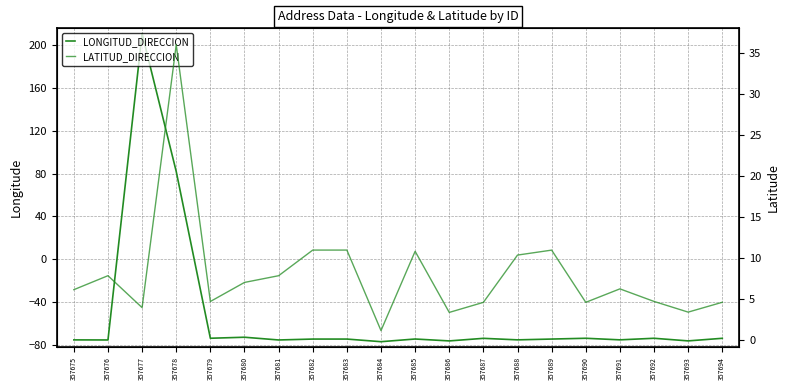

What is the smallest value displayed?

-77.3